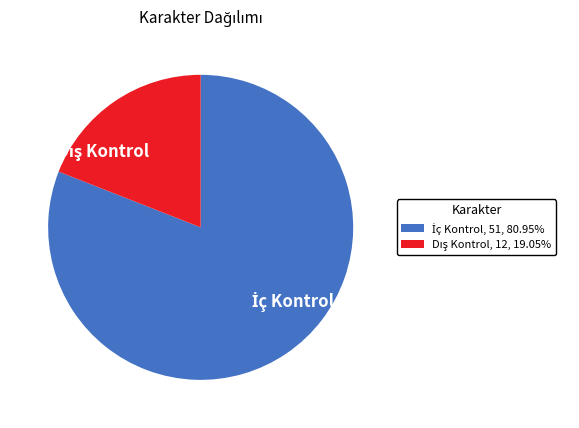

Is there a majority slice in this chart?

Yes